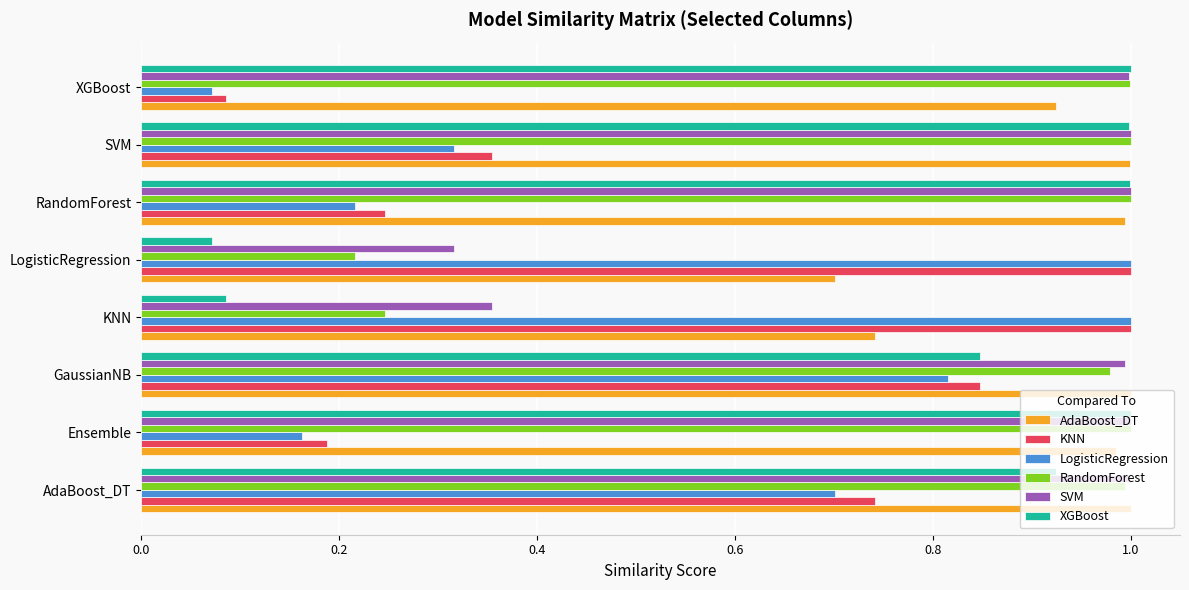

What is the sum of all LogisticRegression values?

4.3